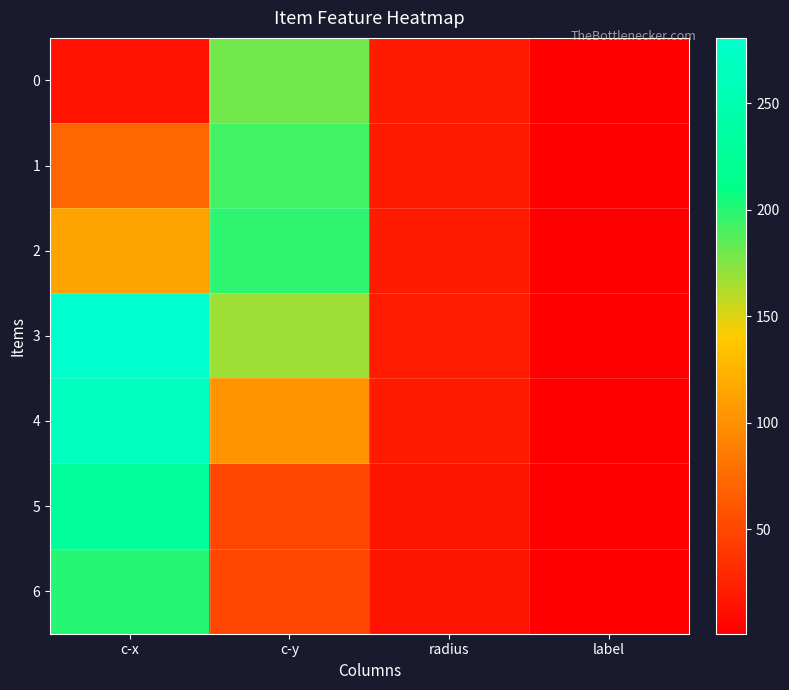

What is the total value across all series at c-x?

1178.3